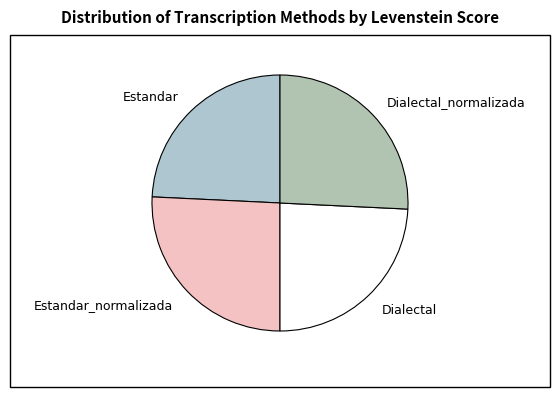

Is there any slice that represents more than half of the pie?

No